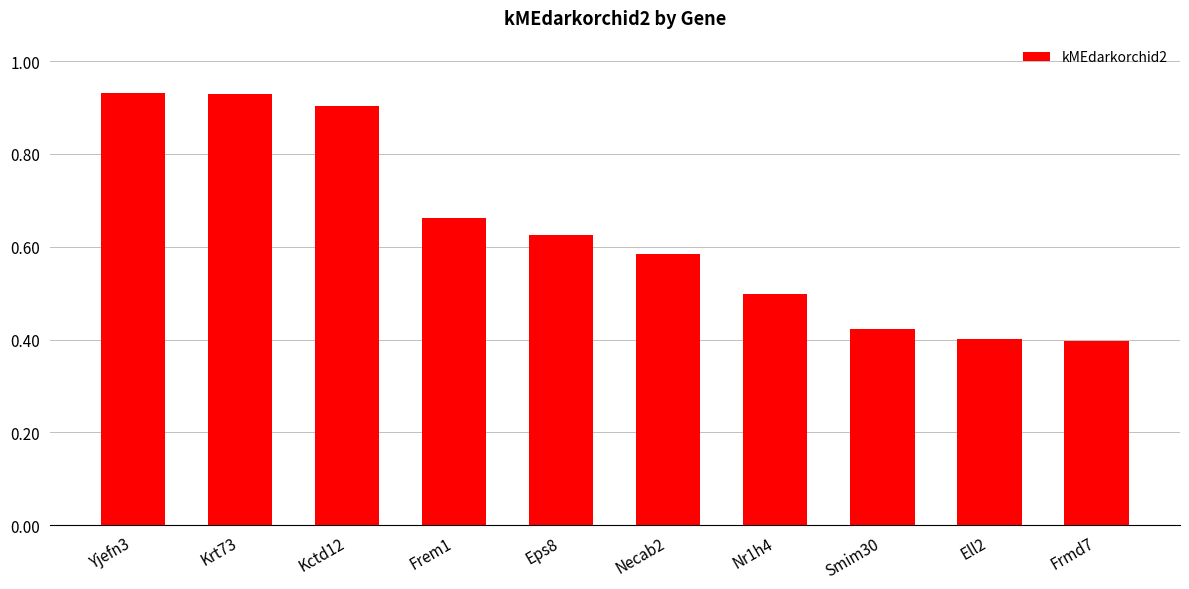

Which has a higher value, Frem1 or Smim30?

Frem1